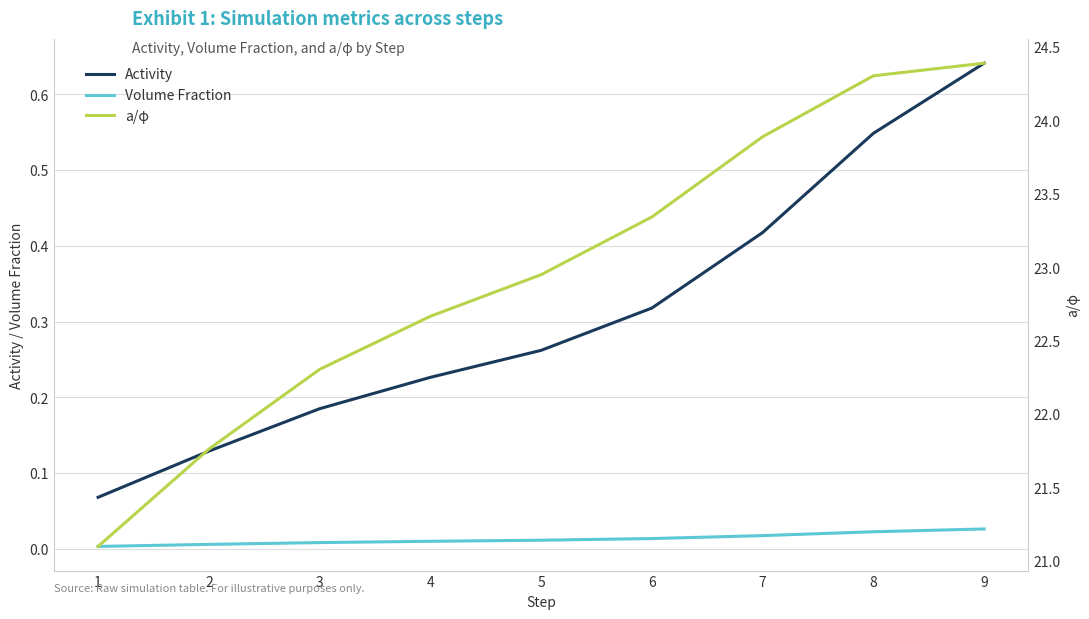

Which series has the widest spread of values?

a/φ